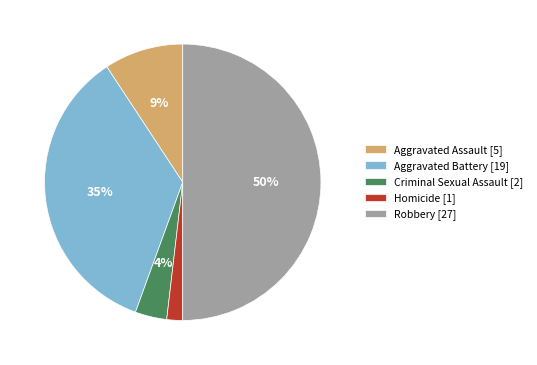

The Aggravated Assault slice represents 22% of the pie. True or false?

False